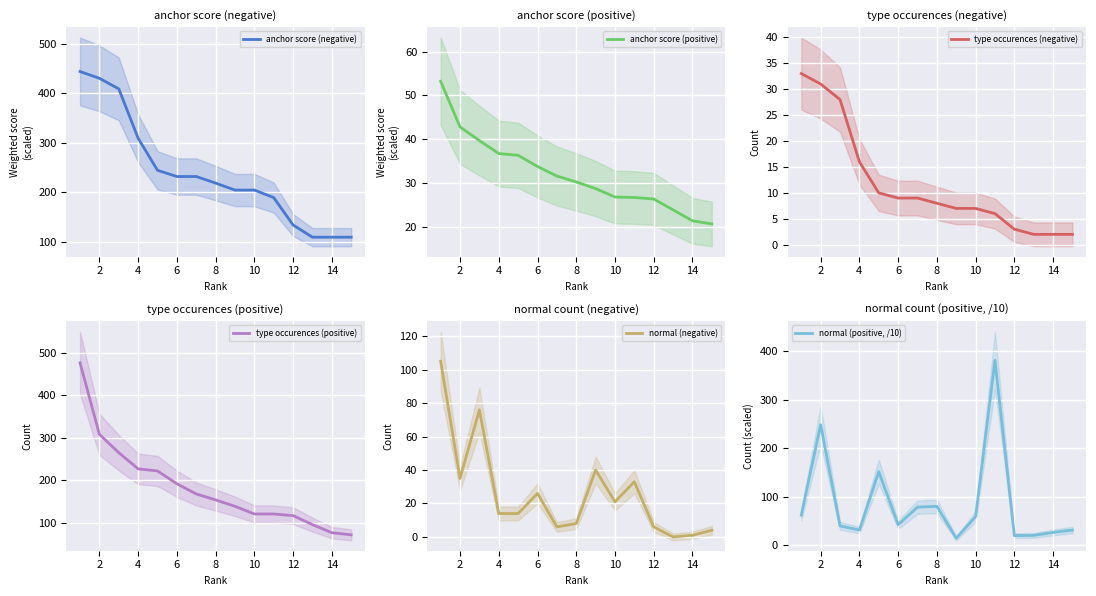

True or false: type occurences (negative) and normal (positive, /10) cross at least once.

False